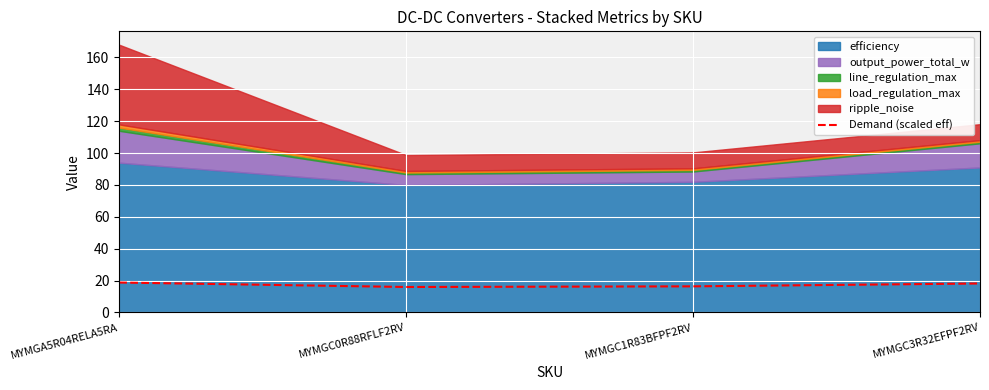

What is the label of the 2nd point from the left?

MYMGC0R88RFLF2RV